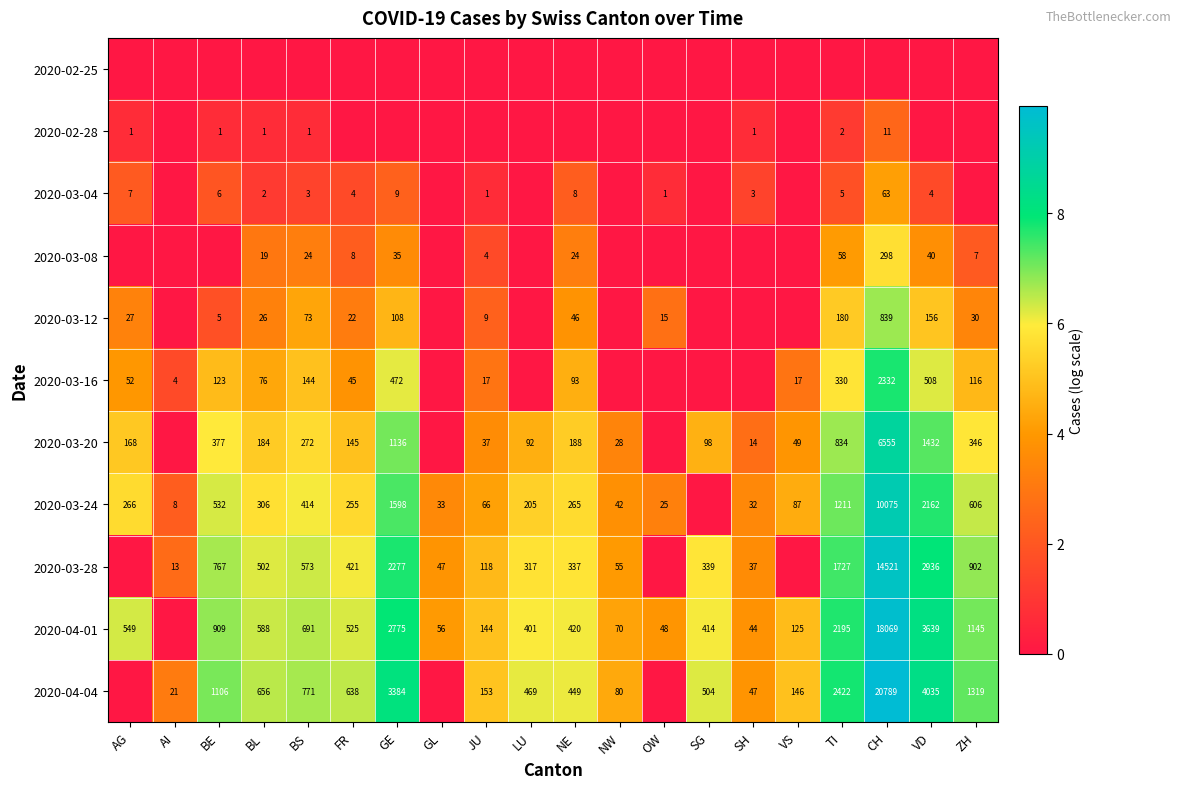

Count the number of data series in this chart.

11